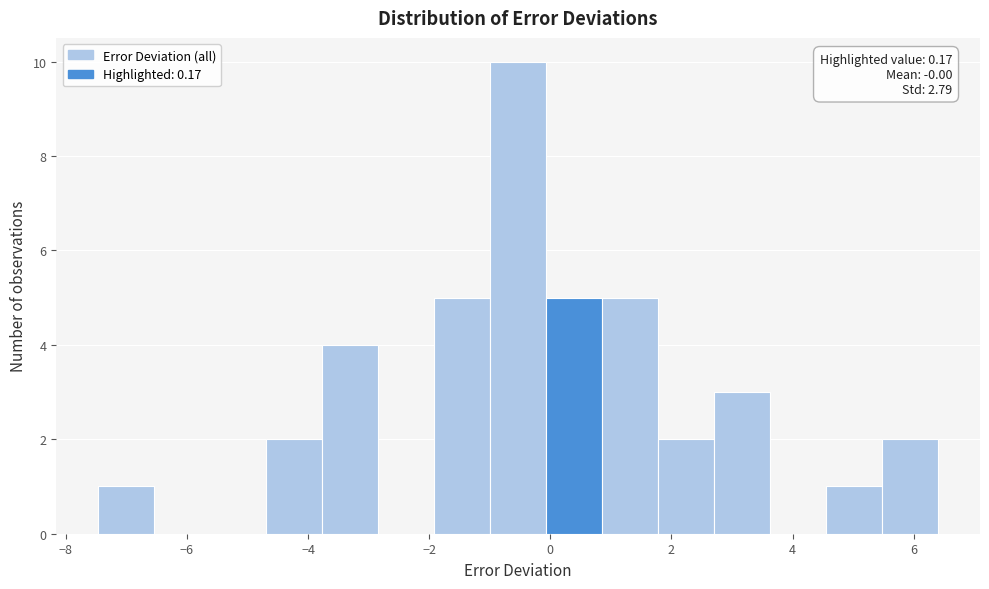

Which range on the x-axis has the tallest bar?

-1.0 to 0.0